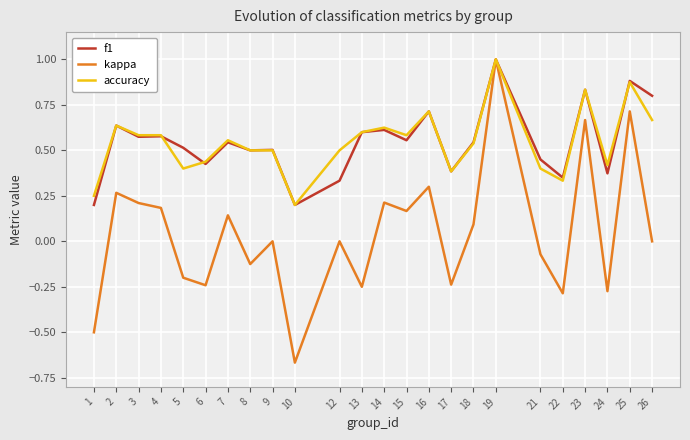

Is the value of f1 at 4 greater than the value of accuracy at 17?

Yes